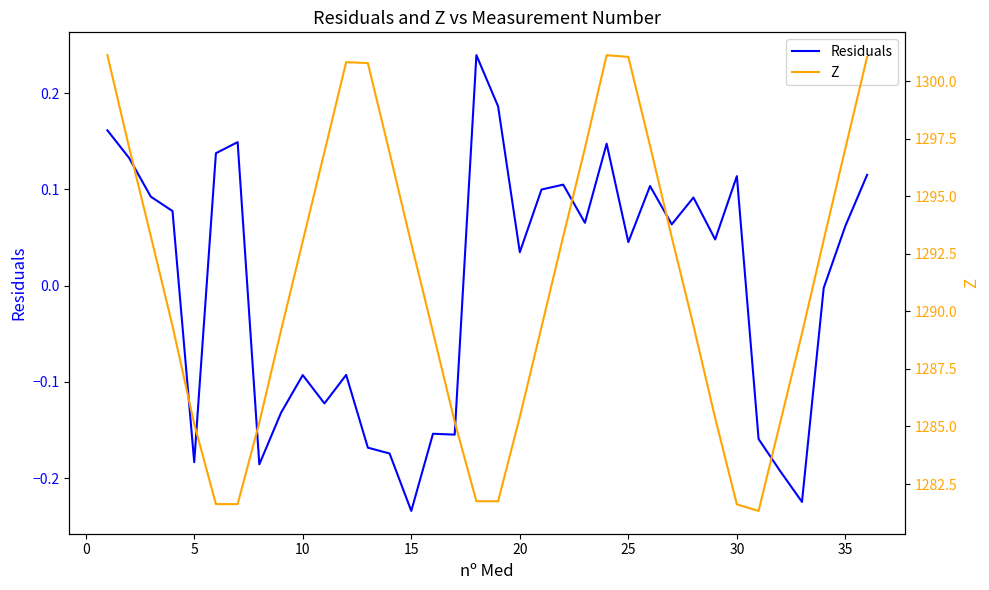

True or false: Residuals and Z cross at least once.

False